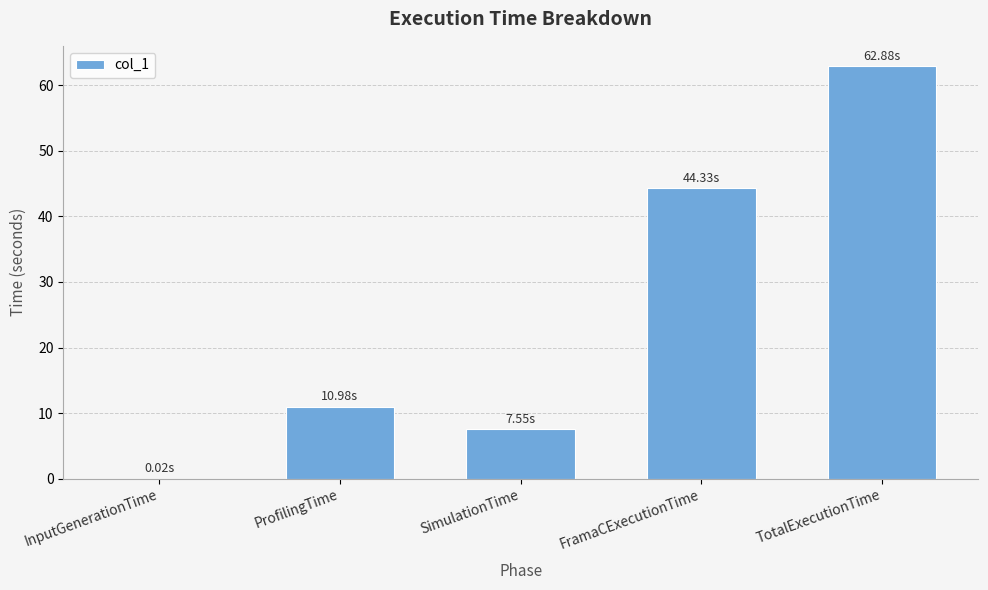

What is the sum of the values at SimulationTime and TotalExecutionTime?

70.4